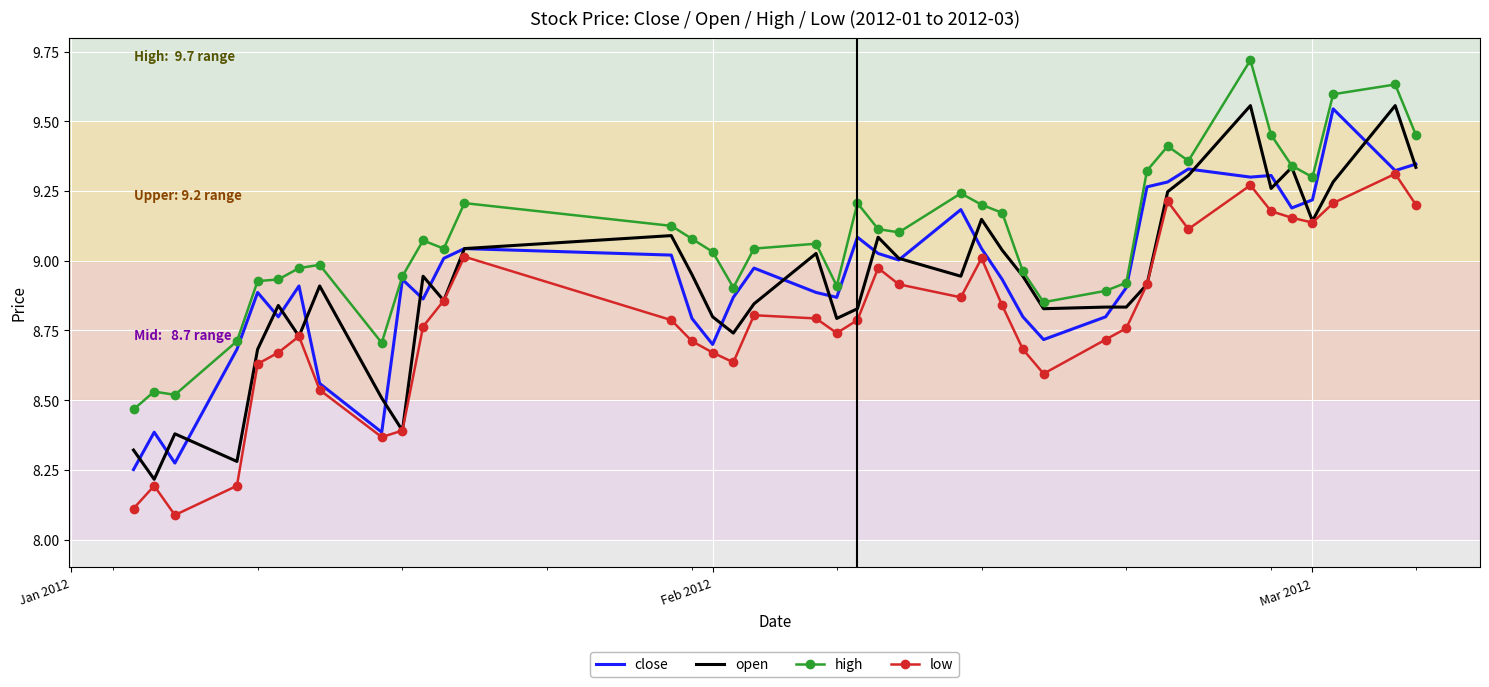

Which series has the largest total across all categories?

high